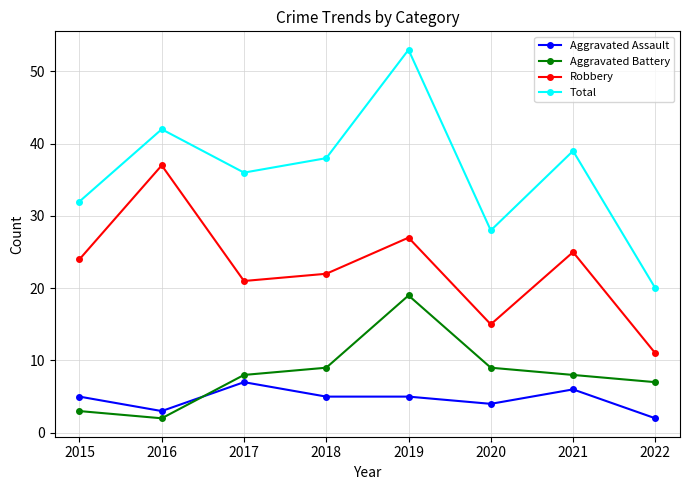

Reading left to right, list all the values displayed in this chart.

Aggravated Assault: 5	3	7	5	5	4	6	2
Aggravated Battery: 3	2	8	9	19	9	8	7
Robbery: 24	37	21	22	27	15	25	11
Total: 32	42	36	38	53	28	39	20